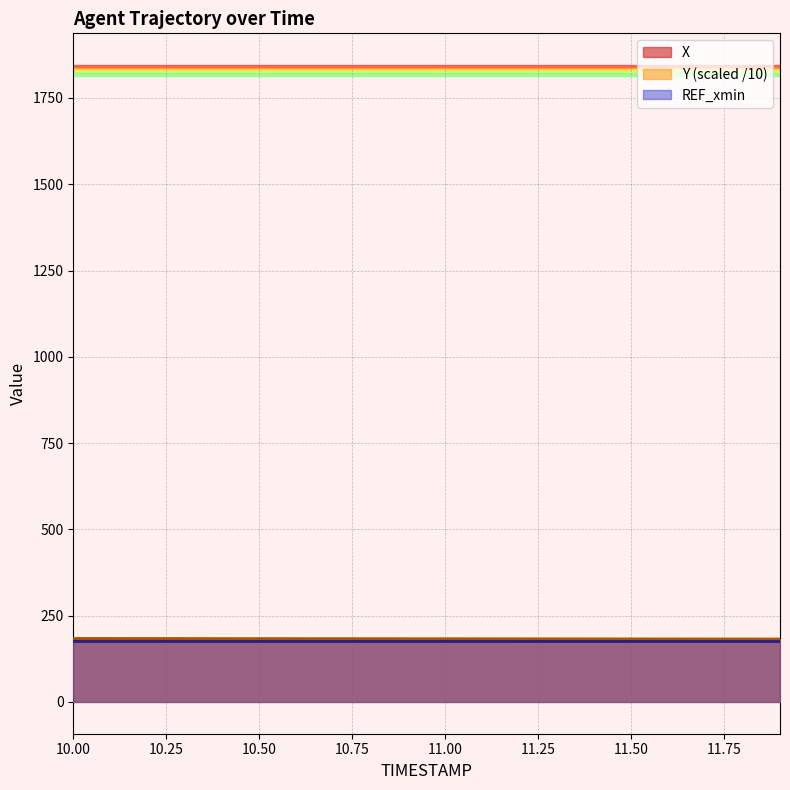

Which series has the widest spread of values?

Y